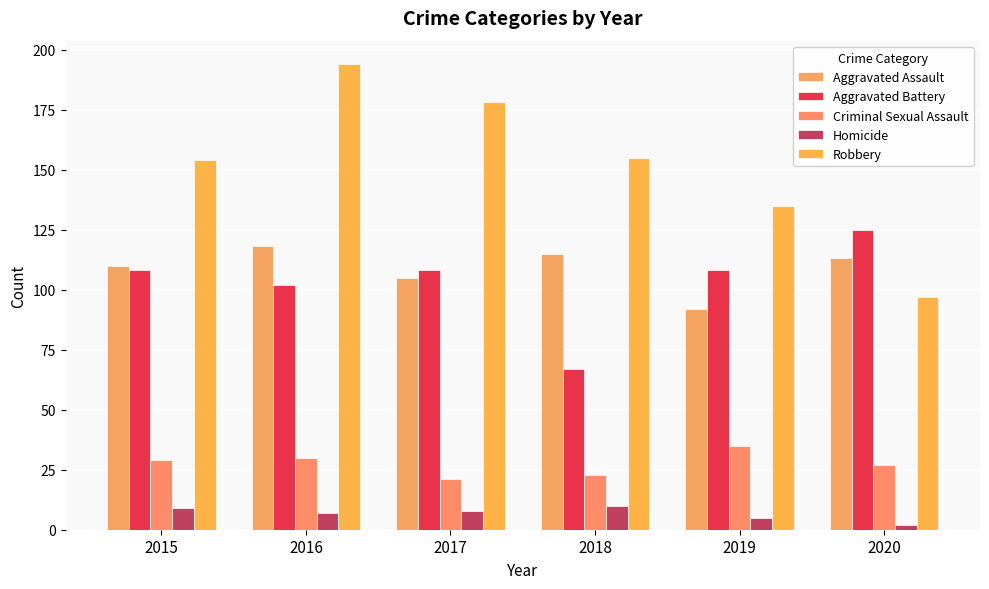

What is the minimum value shown in the chart?

2